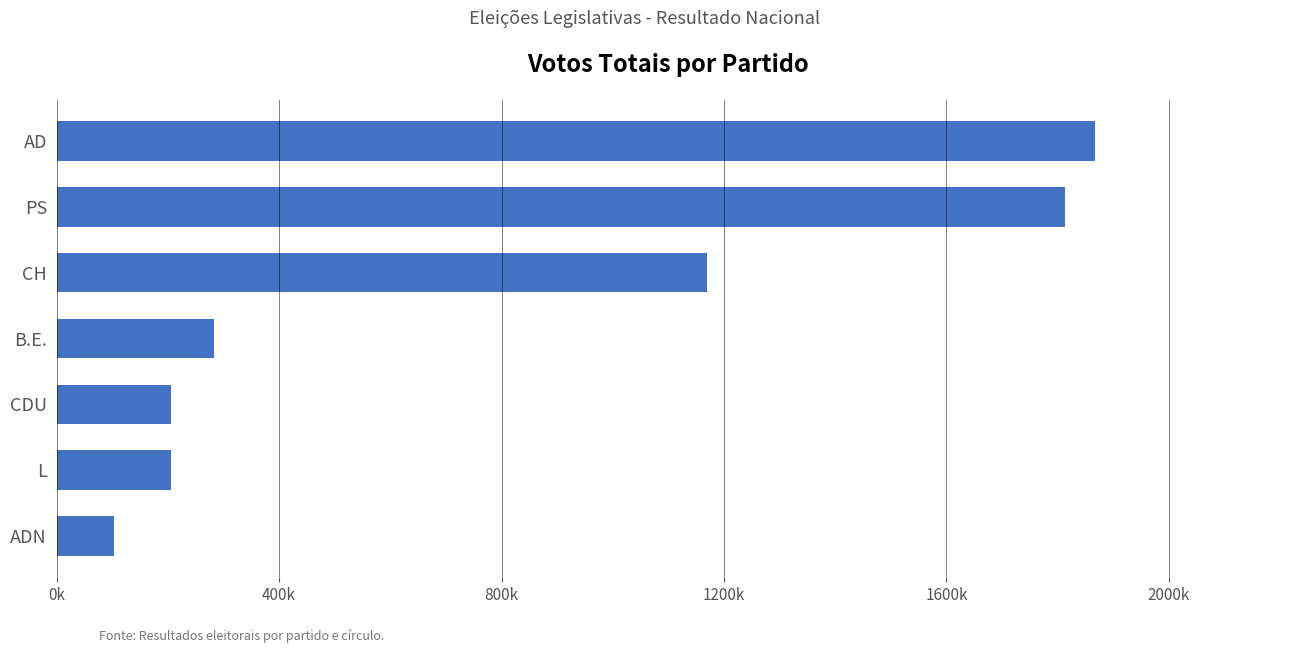

Are the bars horizontal?

Yes